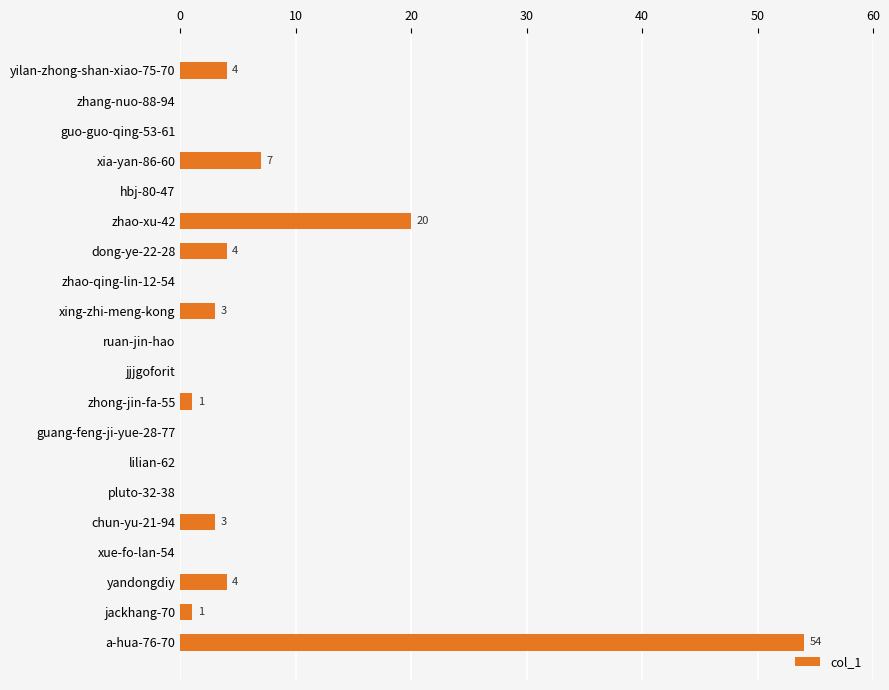

How many data points does each series have?

20